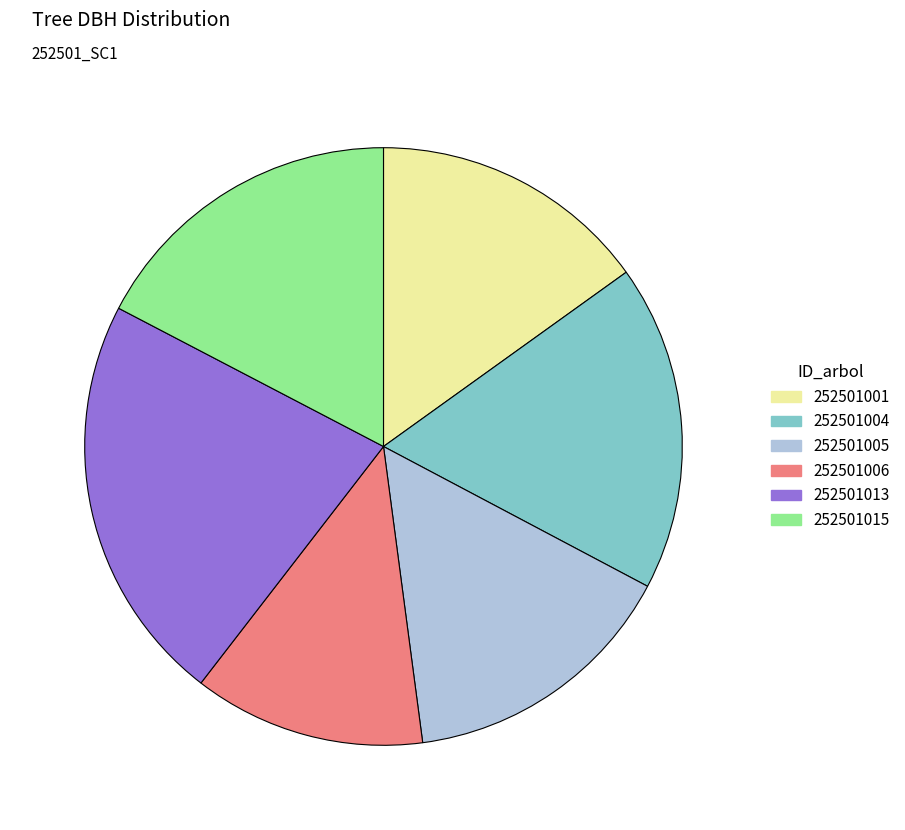

Is it true that 252501015 is 17% of the pie?

True